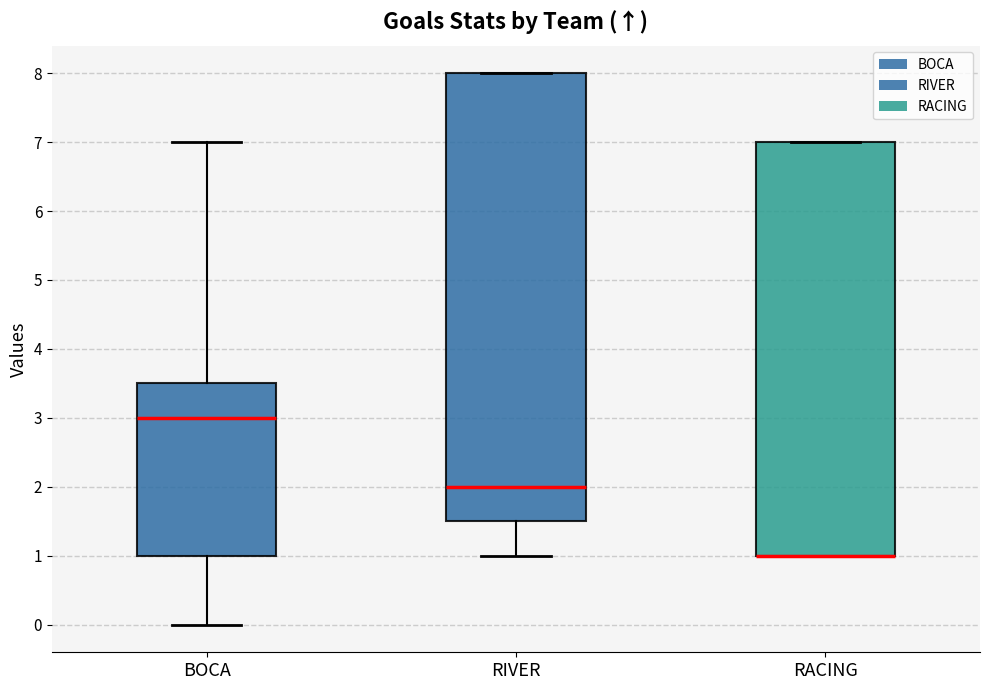

Reading left to right, transcribe this box plot: for each box, give where its median line is, the range the box spans, and where its two whiskers end, as read against the y-axis. The values are not printed on the chart, so give them approximately, as read against the axis.

BOCA: median 3.0, box 1.0 to 3.5, whiskers 0.0 to 7.0
RIVER: median 2.0, box 1.5 to 8.0, whiskers 1.0 to 8.0
RACING: median 1.0 (drawn on the box's lower edge), box 1.0 to 7.0, whiskers 1.0 to 7.0